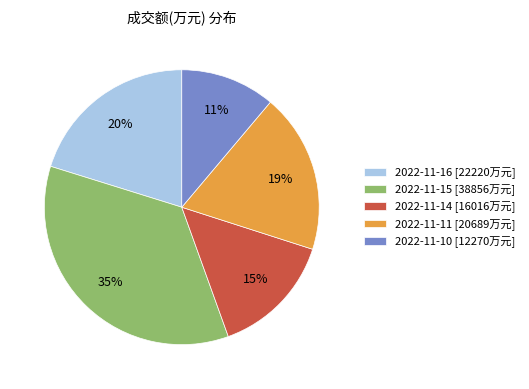

How many slices are in this pie chart?

5